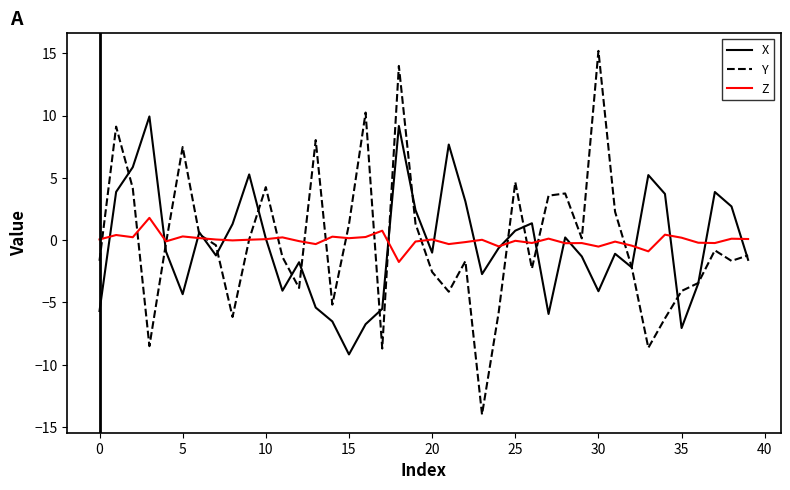

Does the chart display data point markers on the line(s)?

No